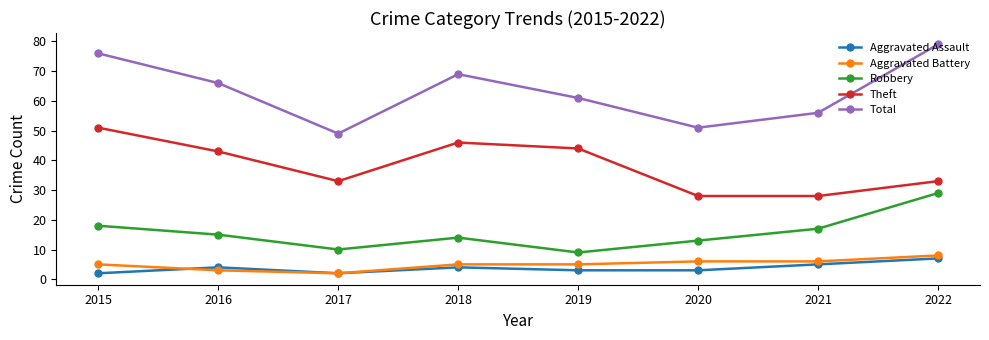

Count the number of data series in this chart.

5